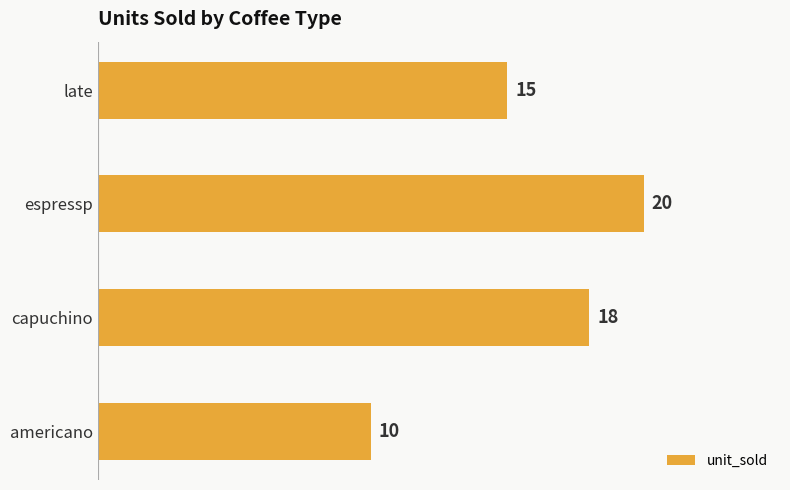

Does the chart contain stacked bars?

No